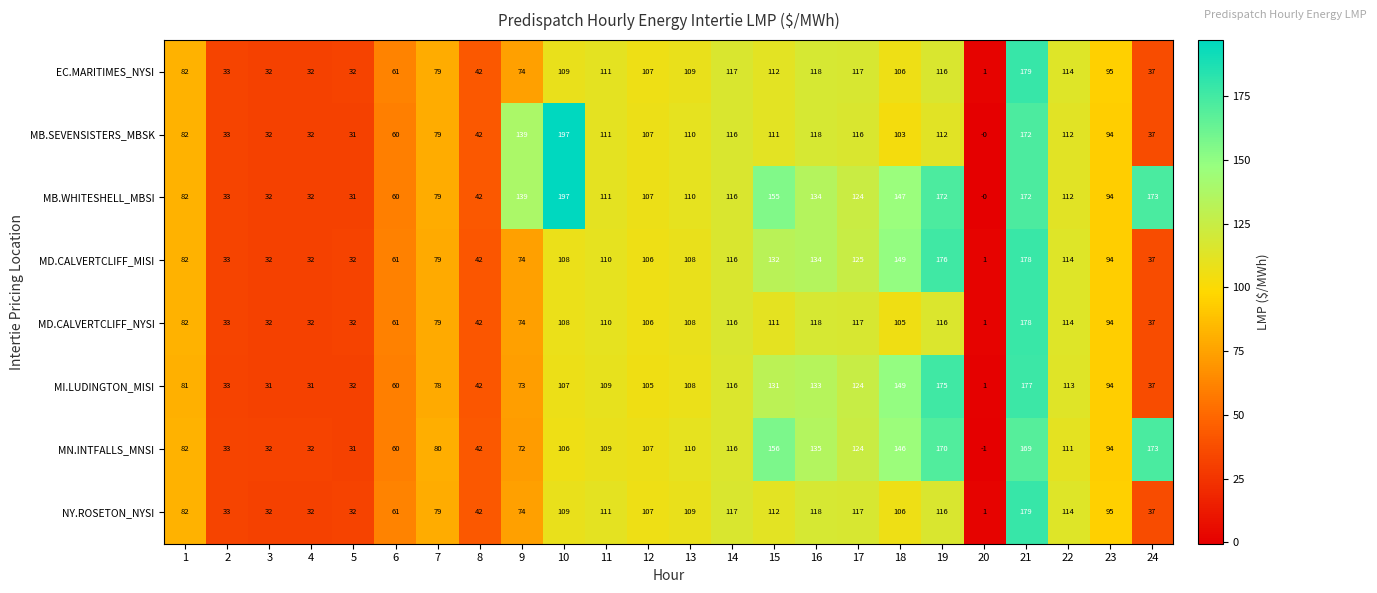

What is the maximum value shown in the chart?

197